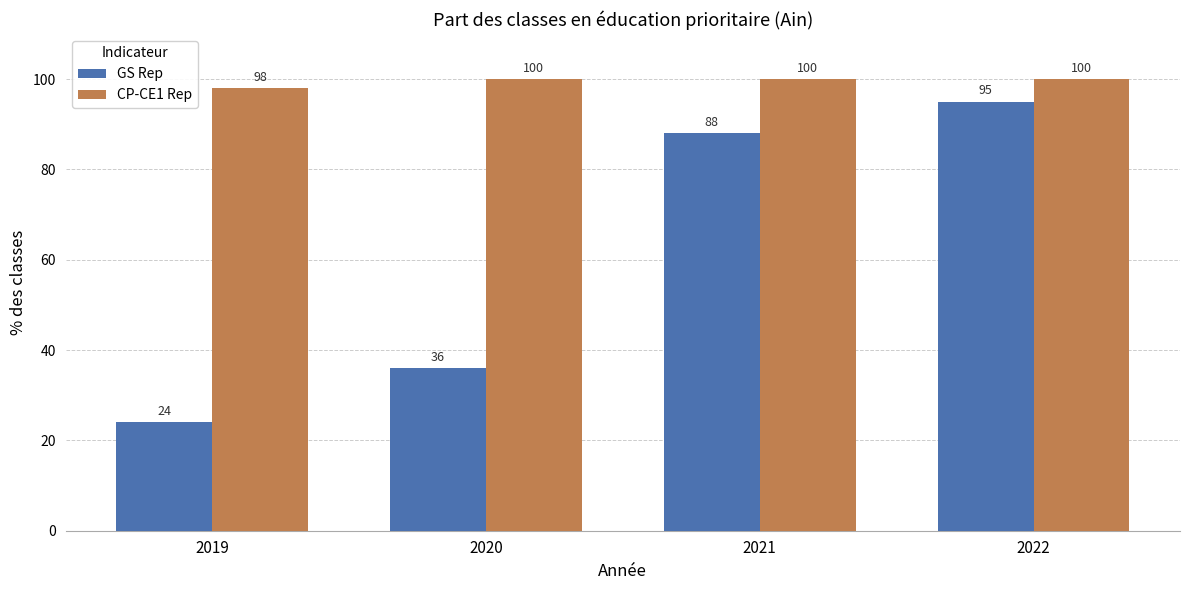

Count the number of categories in the chart.

4